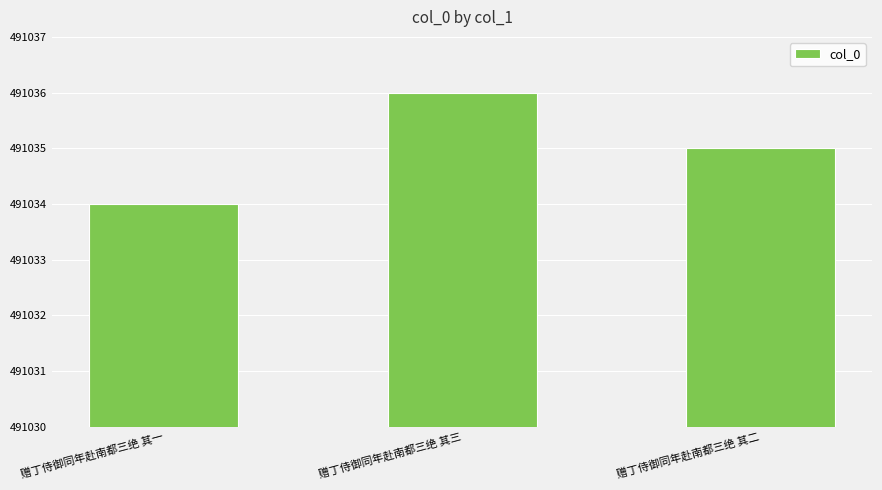

What is the approximate value at 赠丁侍御同年赴南都三绝 其一?

491034